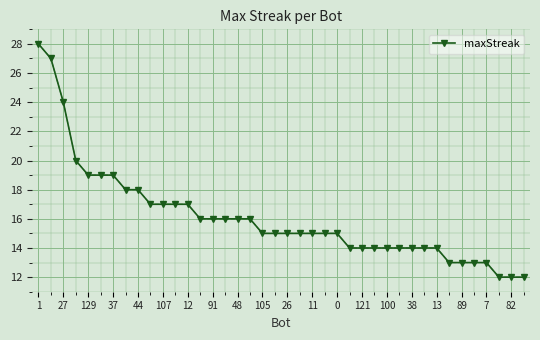

What is the smallest value displayed?

12